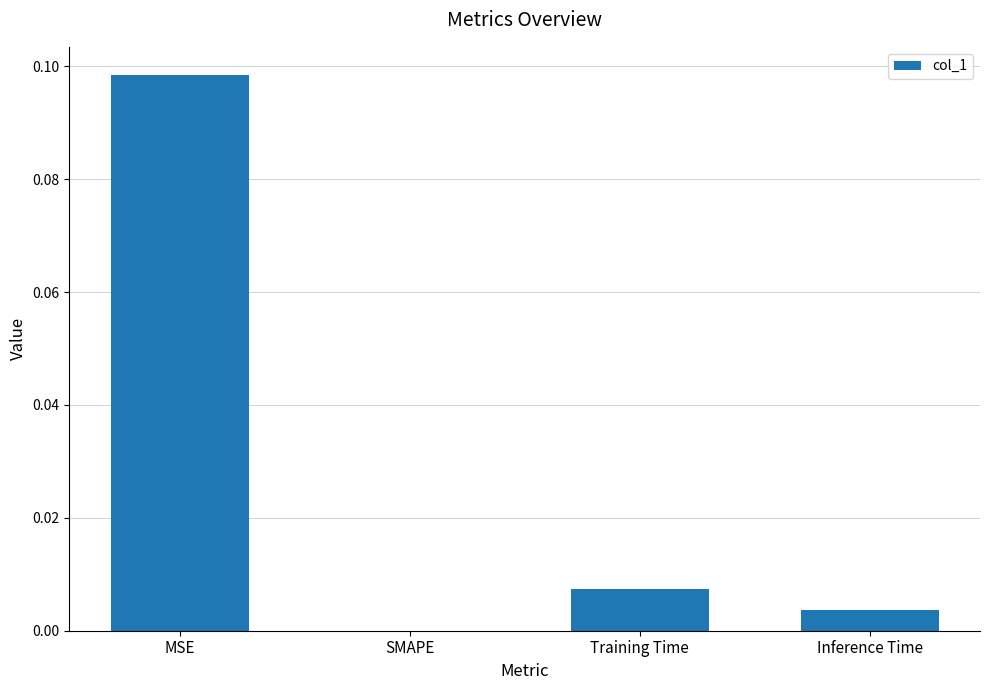

At which category does the chart reach its peak across all series?

MSE